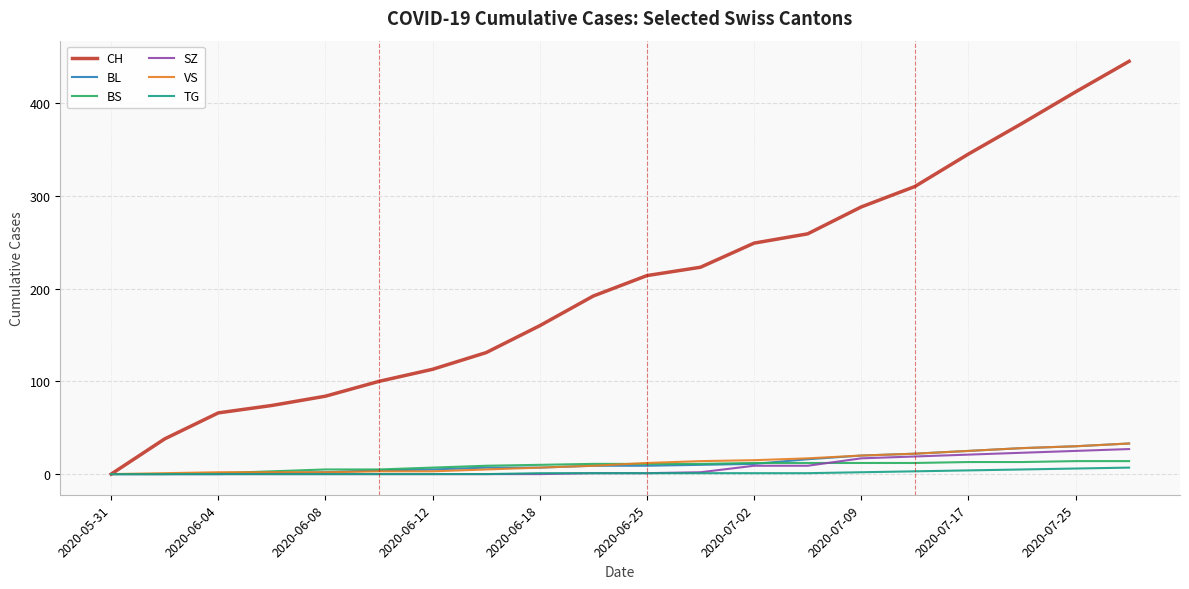

Which series has the largest range (max minus min)?

CH